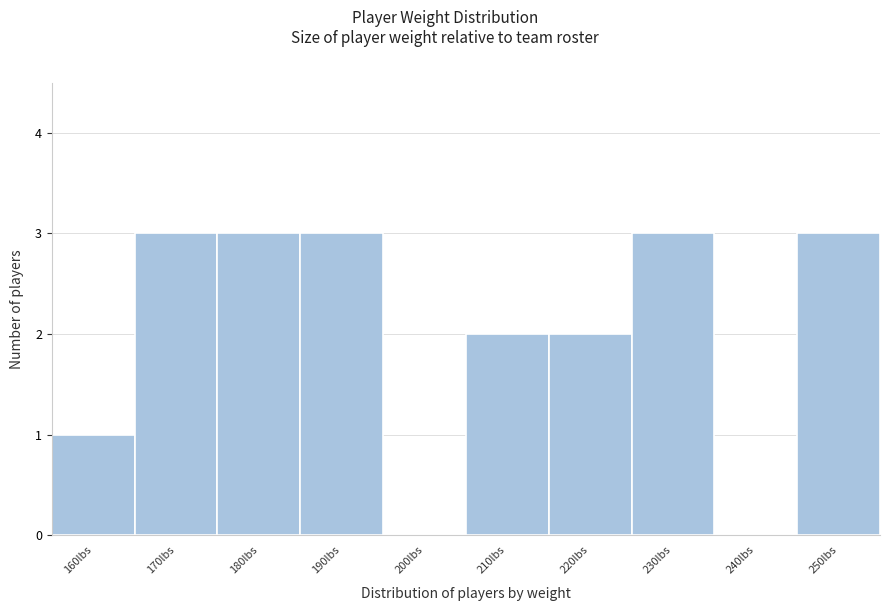

Reading right to left, extract all data points from this chart.

250lbs=3	240lbs=0	230lbs=3	220lbs=2	210lbs=2	200lbs=0	190lbs=3	180lbs=3	170lbs=3	160lbs=1